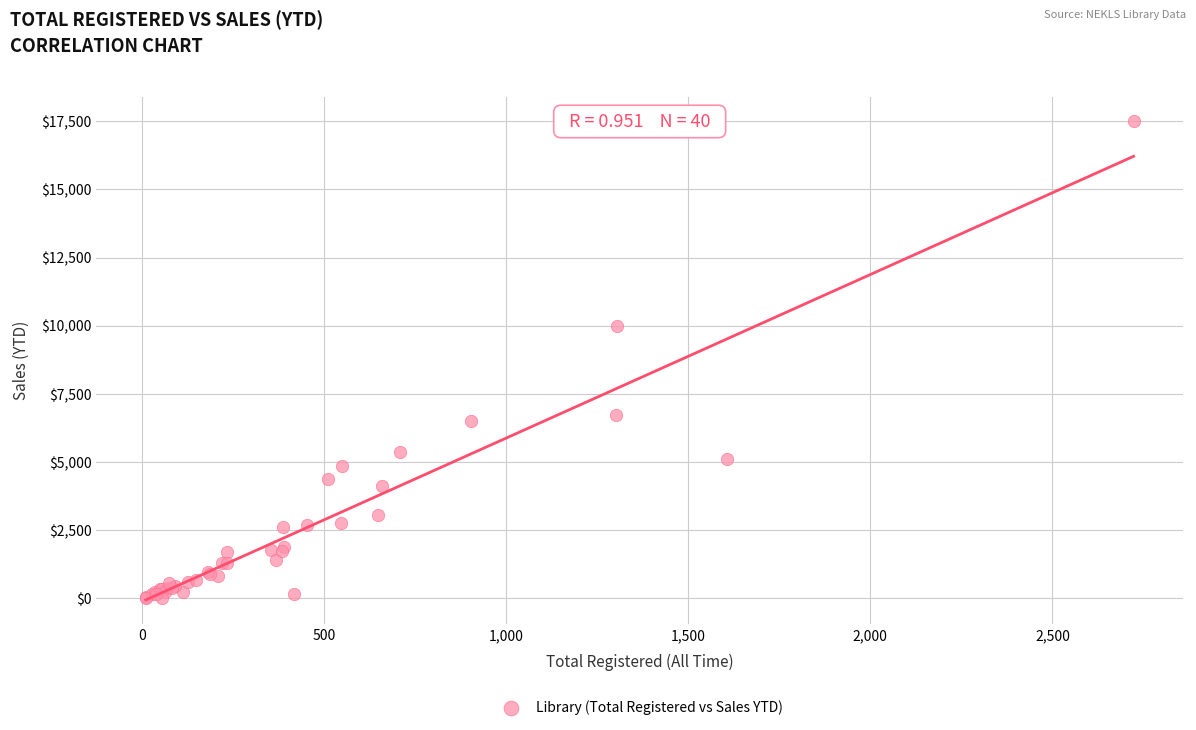

What Y value in the scatter plot is closest to 8763?

9971.3